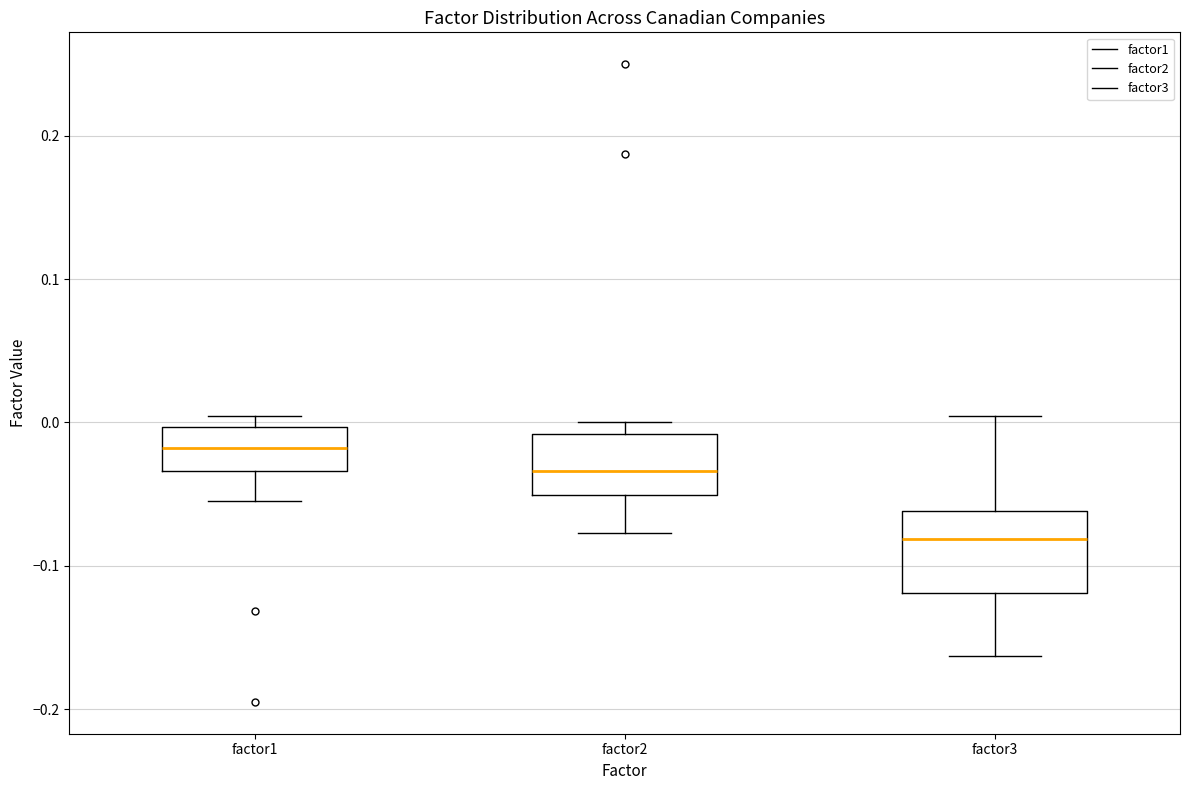

Which box has the highest median line?

factor1